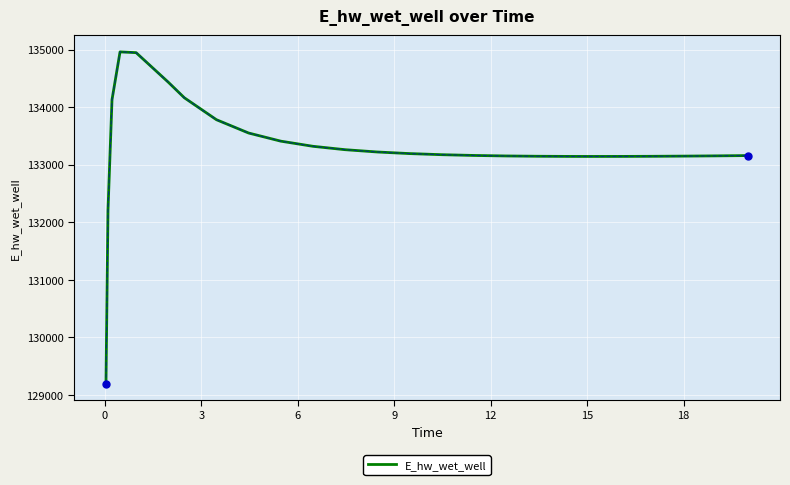

What is the greatest value displayed?

134964.9